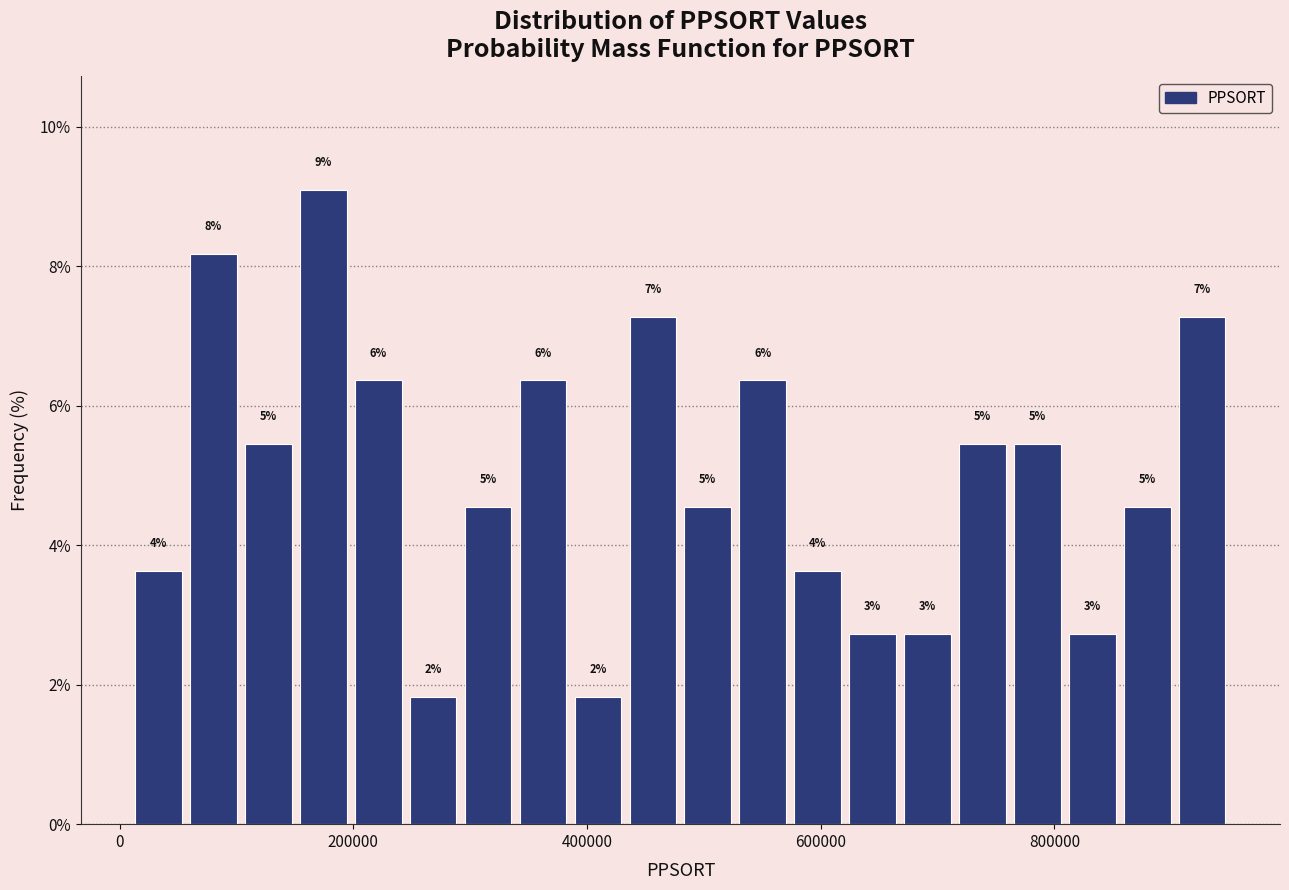

Read against the x-axis, roughly where is the centre of the tallest bar?

180000